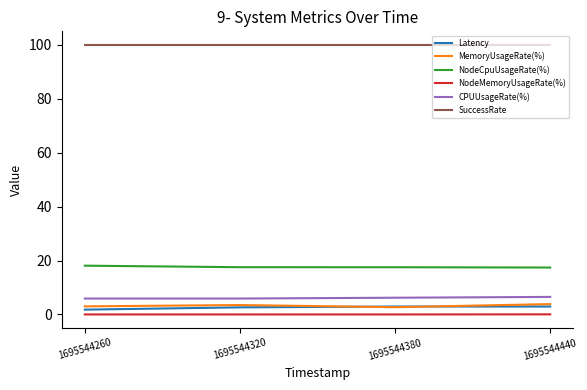

What is the spread (max minus min) of values at 1695544380?

100.0